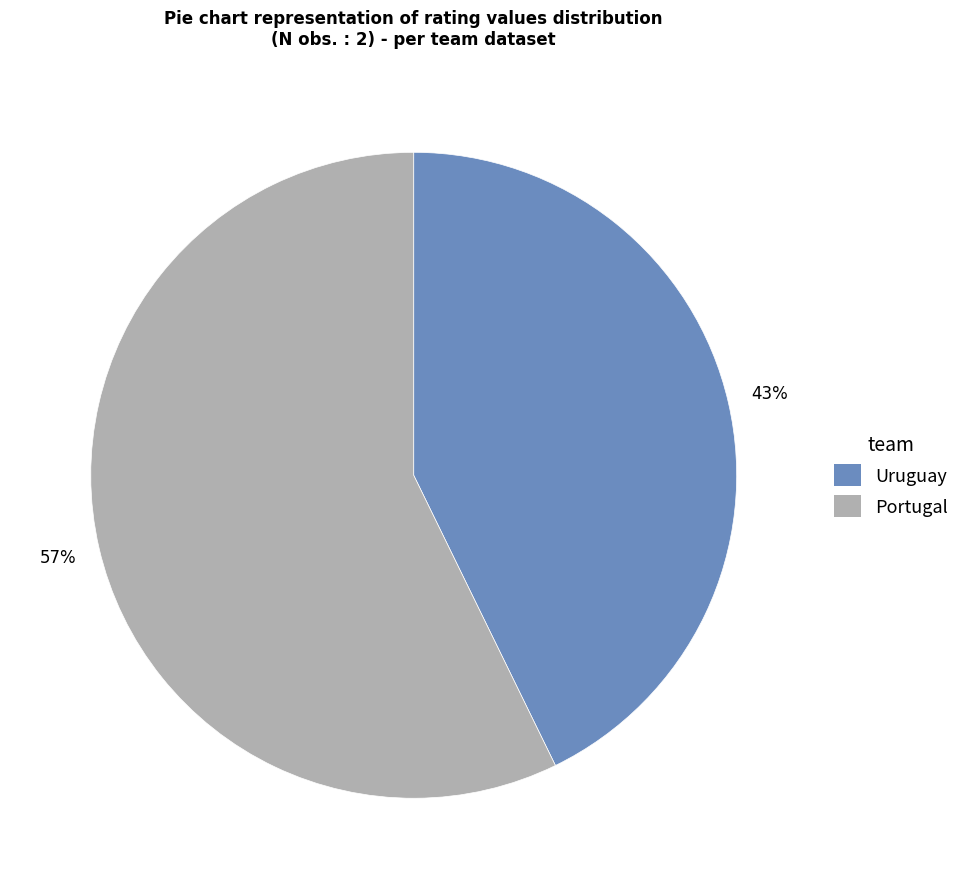

To the nearest percent, what is the difference between the largest and smallest slice percentages?

14%